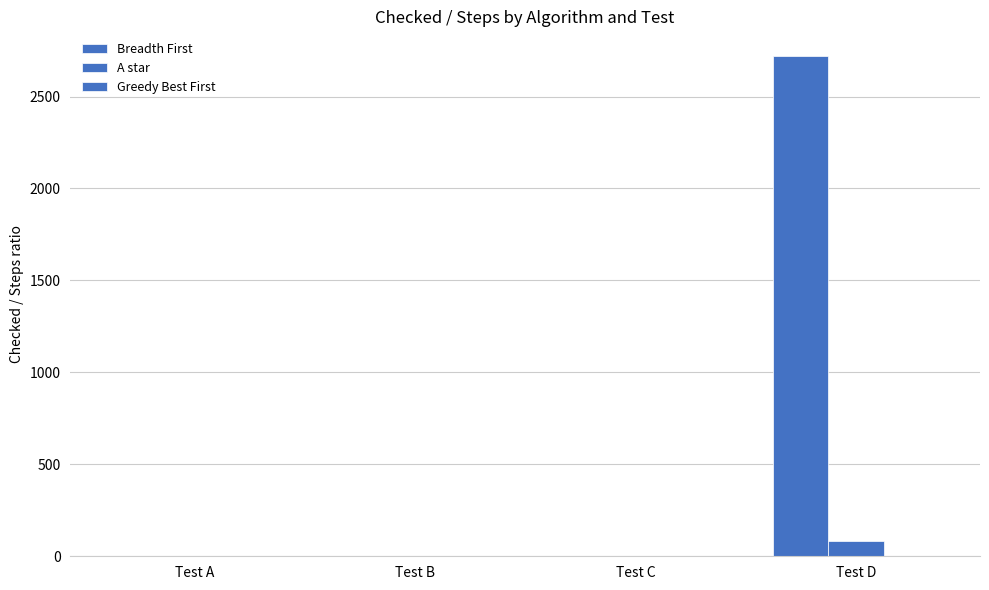

What is the highest value of the Greedy Best First series?

3.9